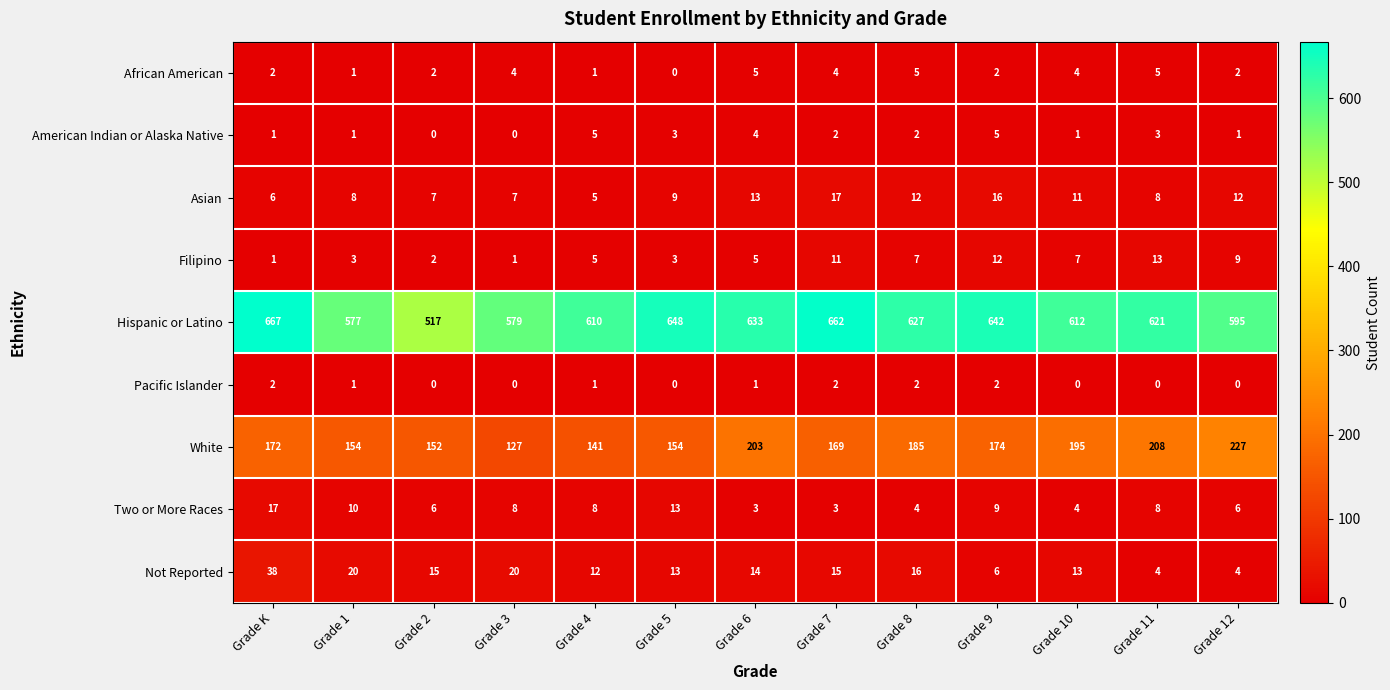

Which category has the highest value in the Filipino series?

Grade 11